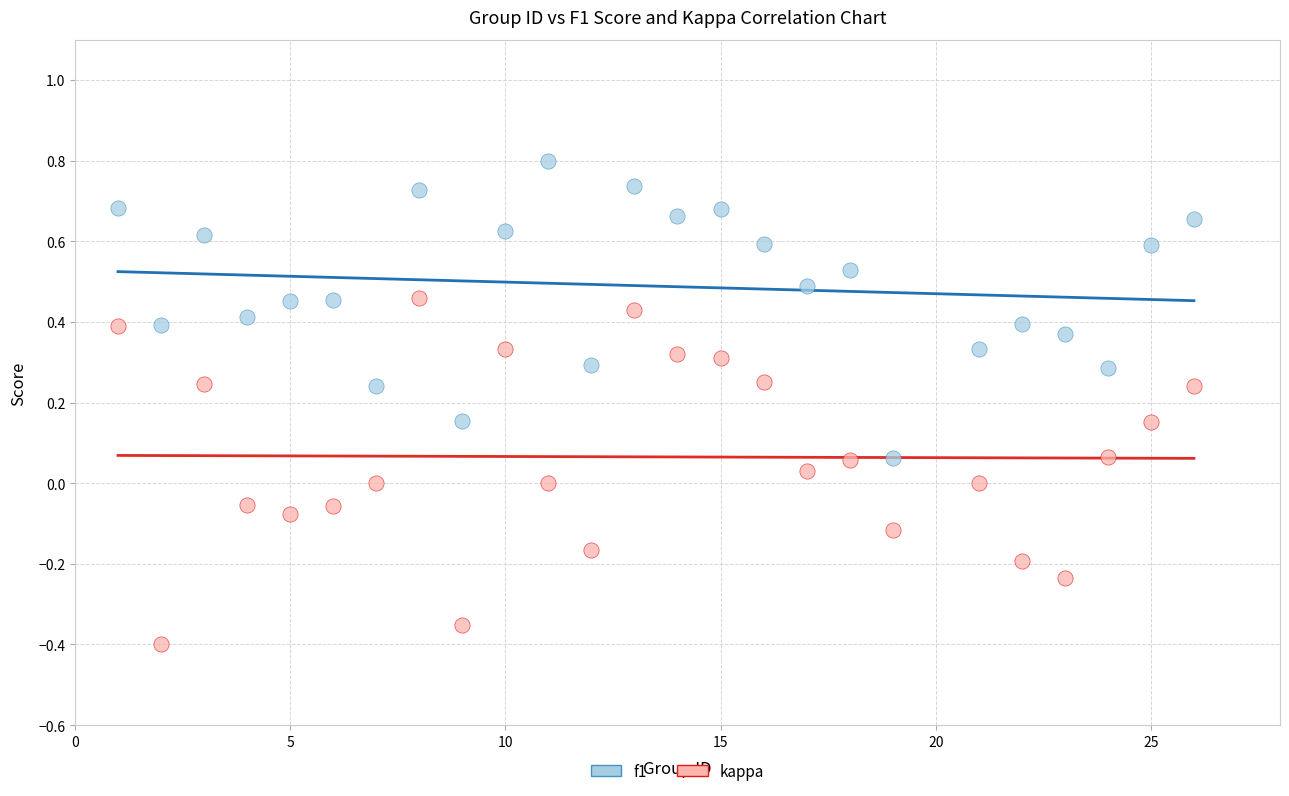

Which series reaches the minimum Y coordinate?

kappa